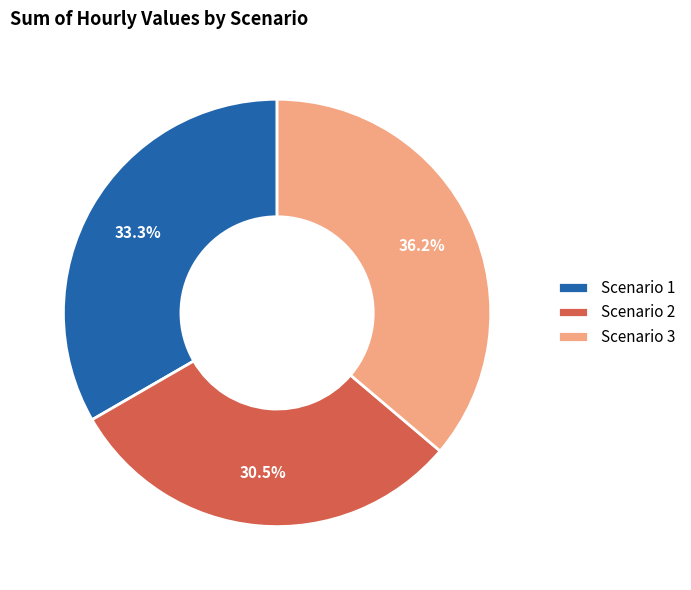

Between Scenario 2 and Scenario 3, which is larger?

Scenario 3